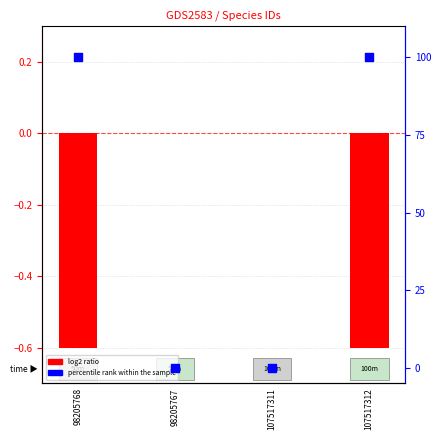

Is the value of percentile rank within the sample at 98205767 greater than the value of log2 ratio at 107517311?

No